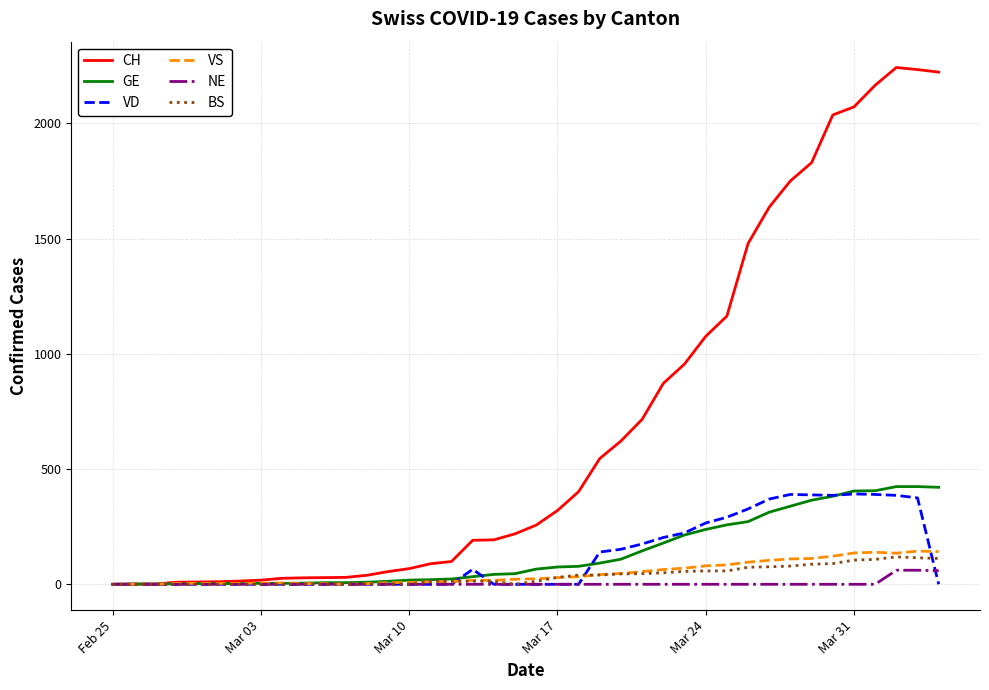

Which series has the largest total across all categories?

CH